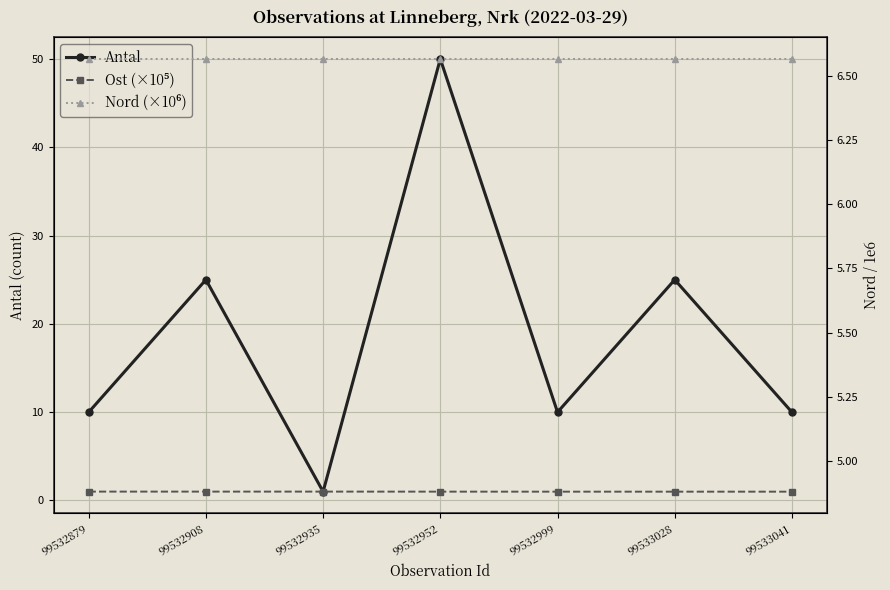

Between 99532879 and 99532908, which series saw the biggest shift?

Antal